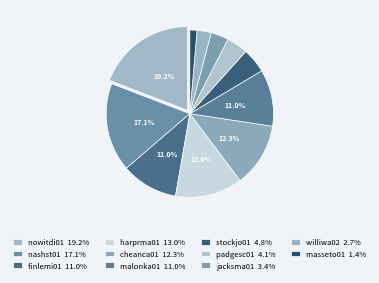

How many segments does this pie chart have?

11